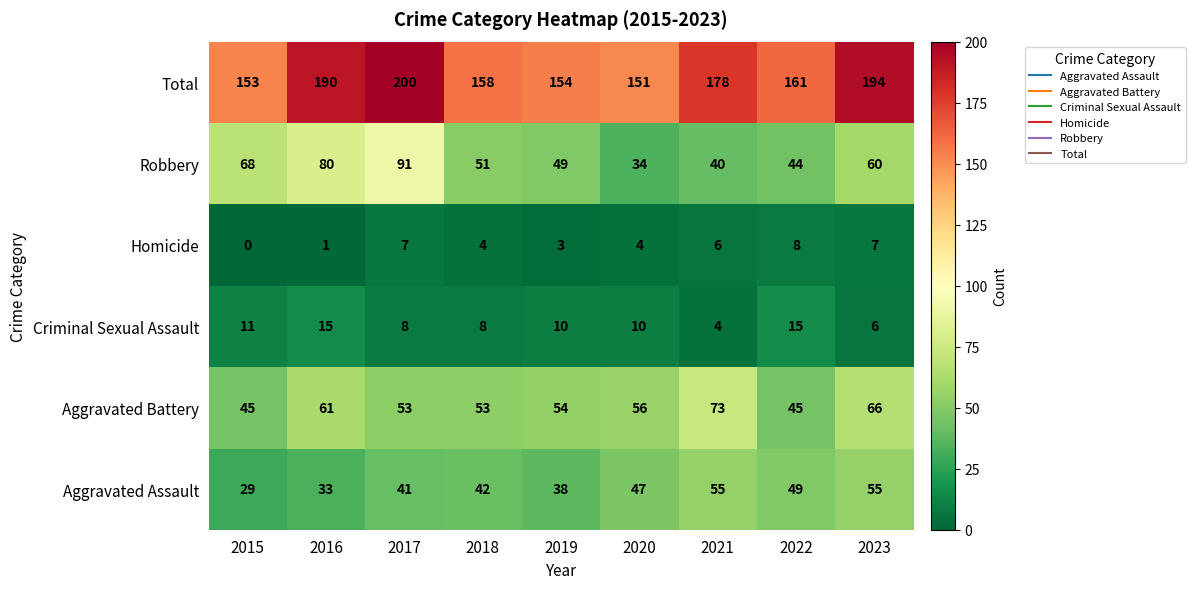

The value of Aggravated Assault at 2017 is 41. True or false?

True